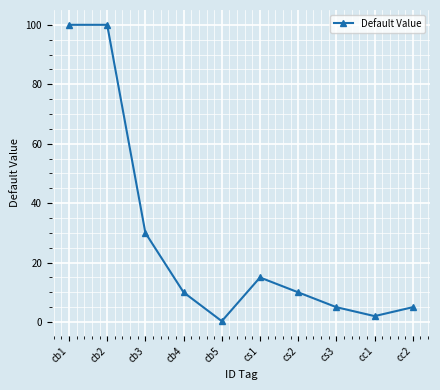

What is the smallest value displayed?

0.3